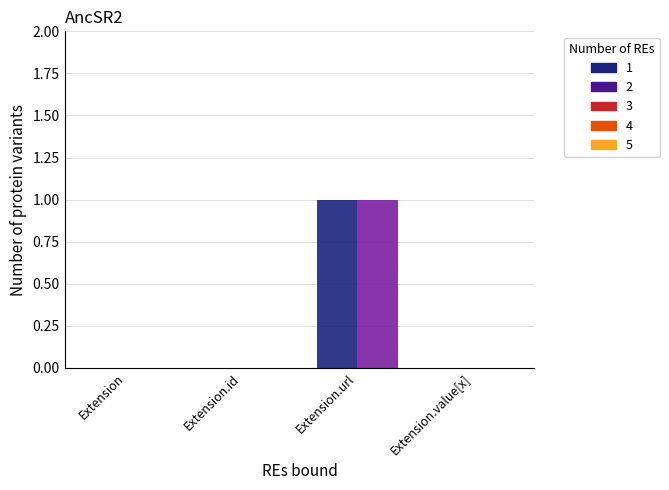

At which category is the sum across all series the highest?

Extension.url